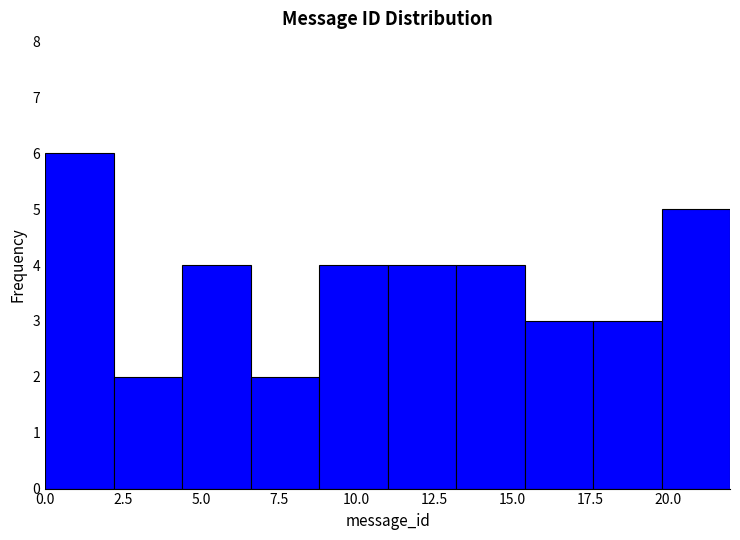

Reading left to right, transcribe this chart: for each bar, give the range it covers on the x-axis and its height. Neither the bar edges nor the heights are printed on the chart, so give them approximately, as read against the axes.

0.0 to 2.2: 6
2.2 to 4.4: 2
4.4 to 6.6: 4
6.6 to 8.8: 2
8.8 to 11.0: 4
11.0 to 13.2: 4
13.2 to 15.4: 4
15.4 to 17.6: 3
17.6 to 19.8: 3
19.8 to 22.0: 5